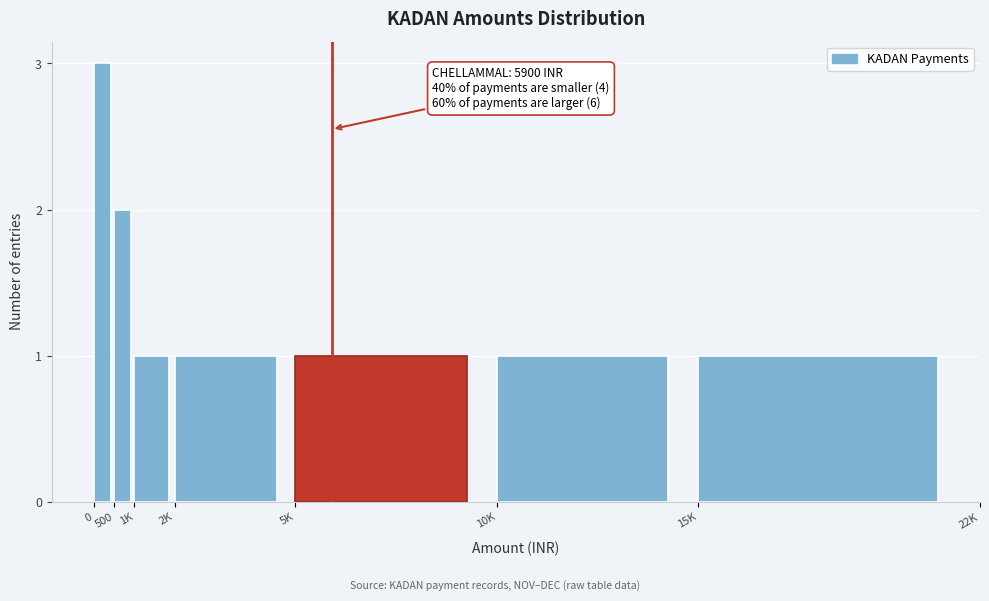

Reading left to right, list all the values displayed in this chart.

3	2	1	1	1	1	1